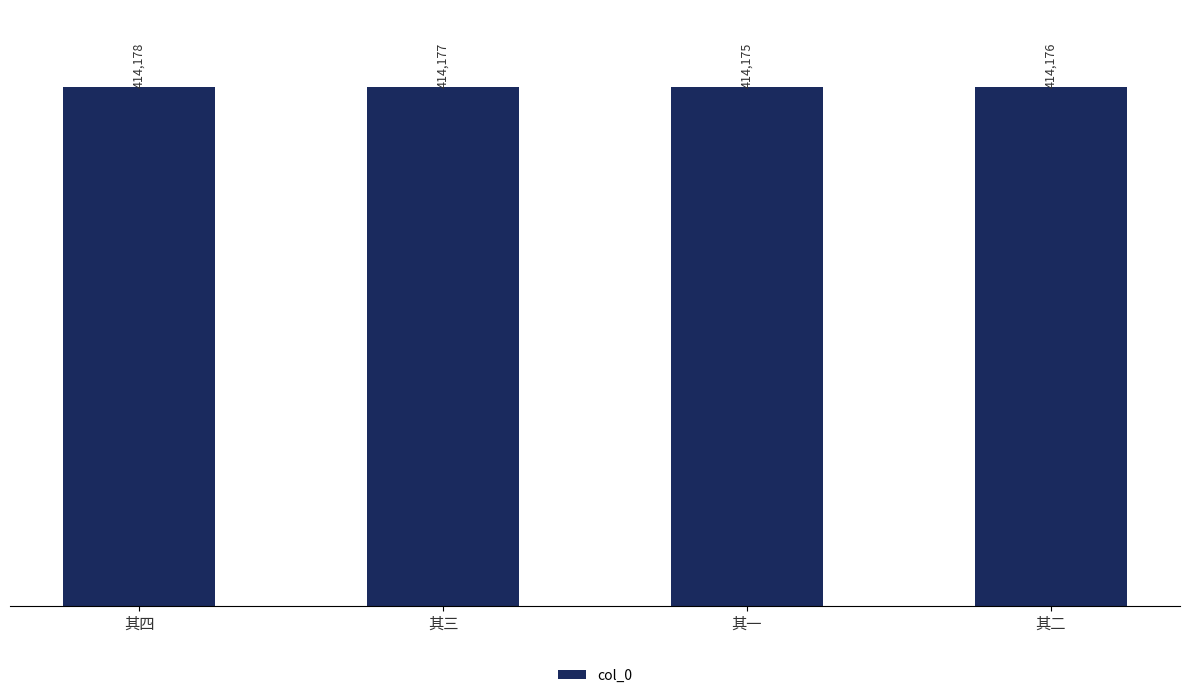

Reading right to left, what are all the values shown in this chart?

其二=414176	其一=414175	其三=414177	其四=414178